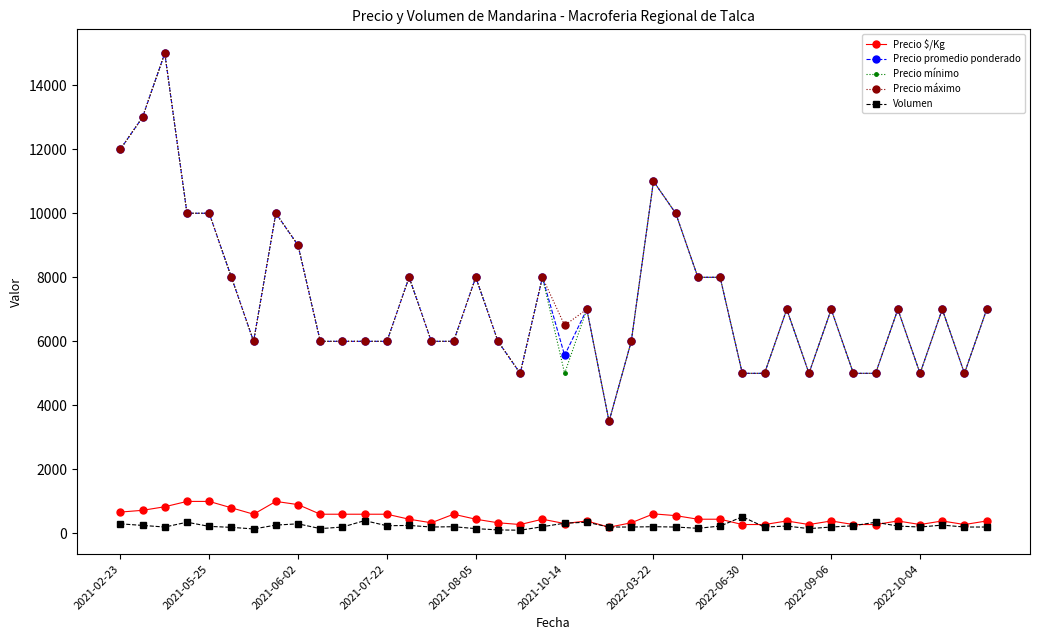

Does the chart have visible grid lines?

No